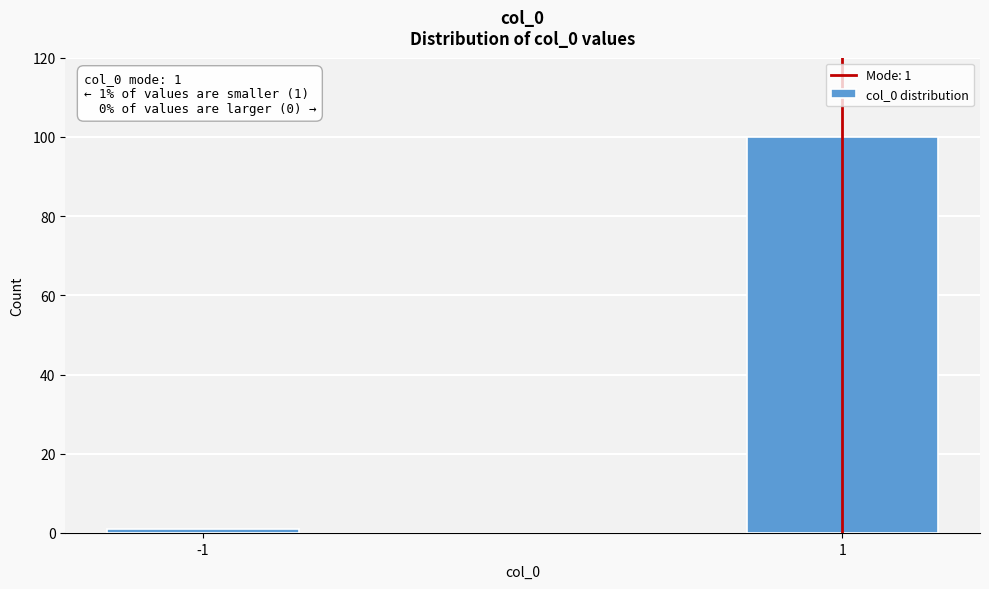

Reading right to left, list all the values displayed in this chart.

100	1